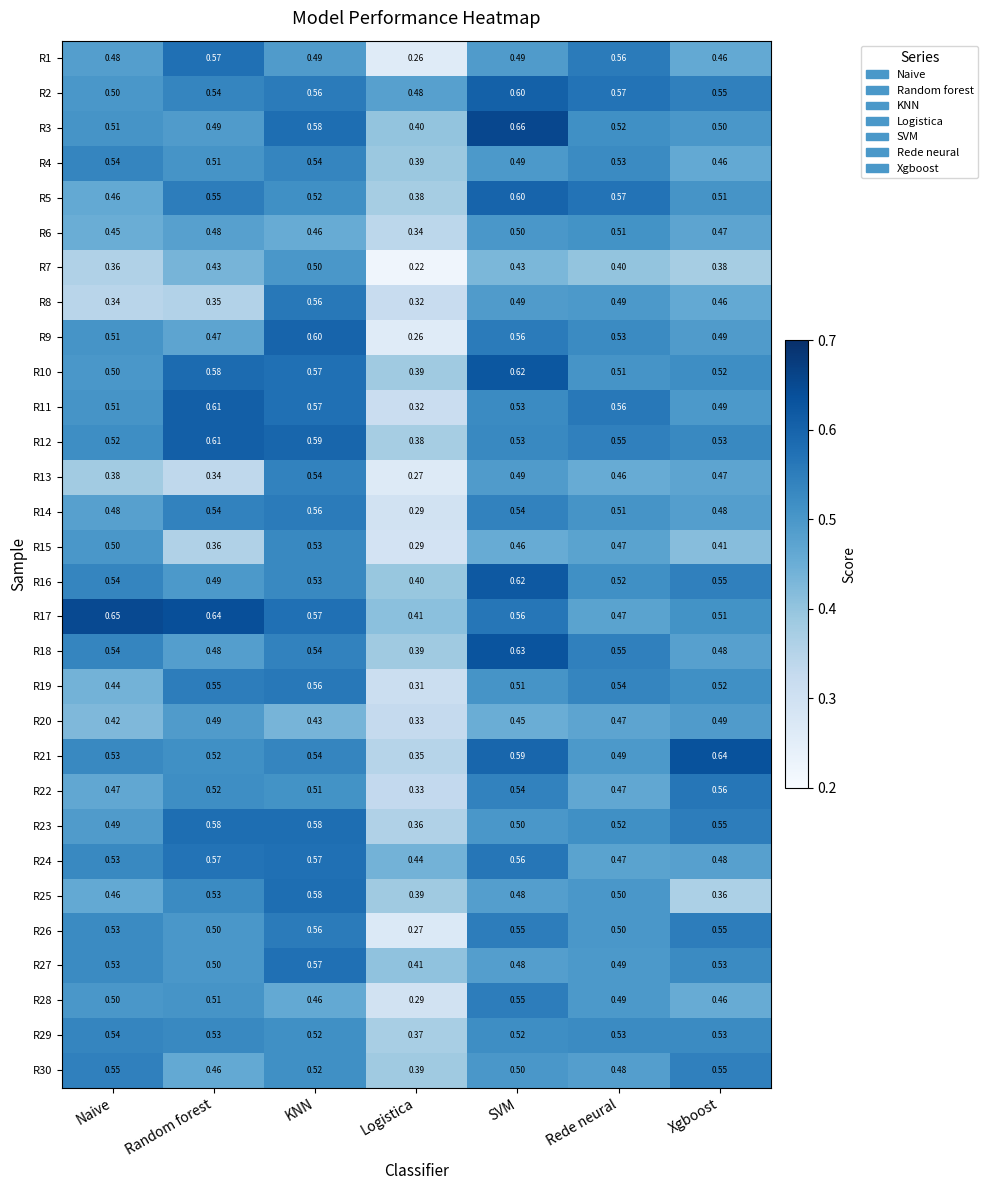

Which label corresponds to the smallest value in the chart?

Logistica